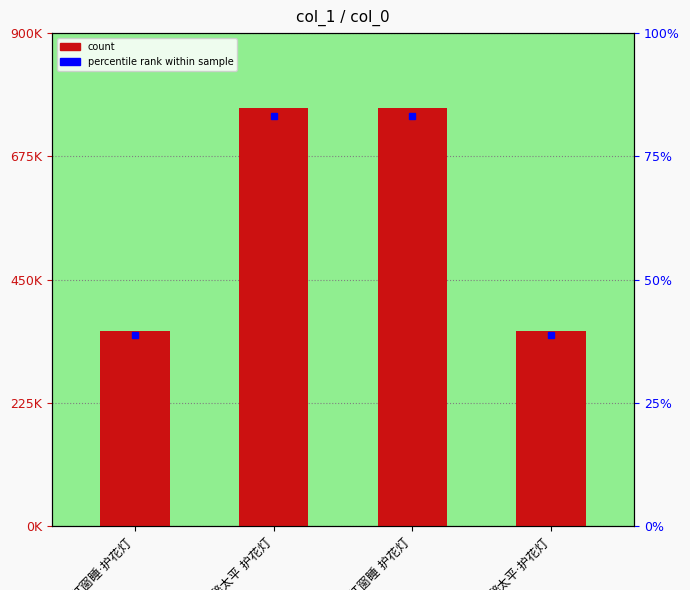

The value at 醉太平 护花灯 is 764065. True or false?

True